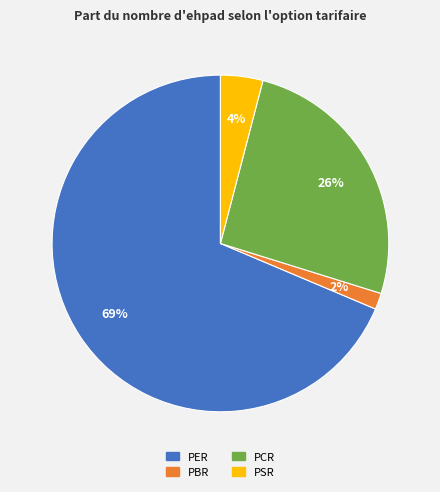

Rank the categories by value from lowest to highest.

PBR, PSR, PCR, PER